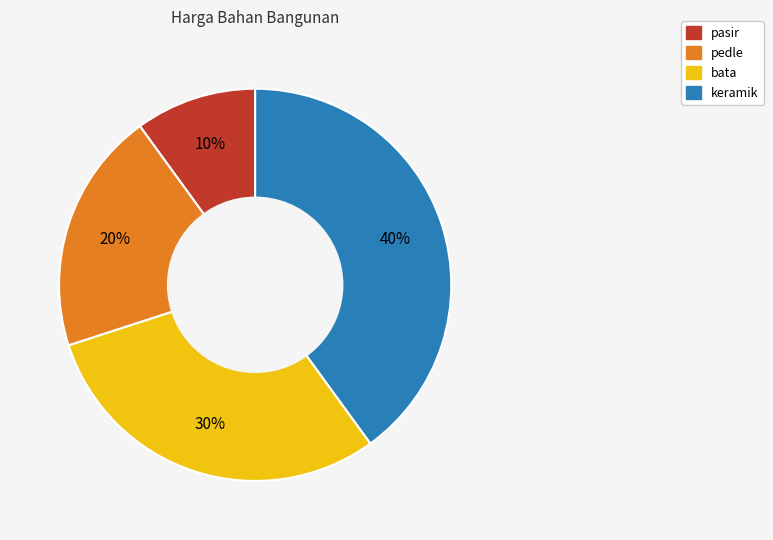

To the nearest percent, what is the difference between the largest and smallest slice percentages?

30%